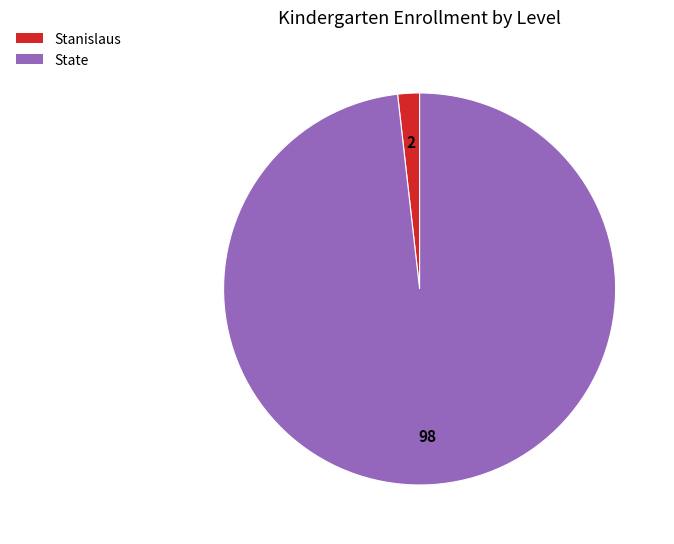

What is the smallest slice in the pie chart?

Stanislaus